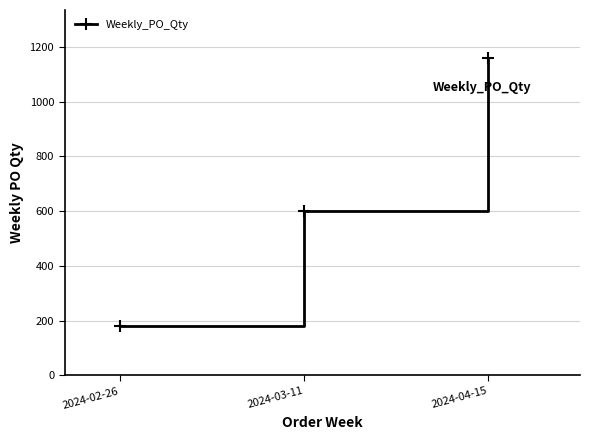

What is the maximum value shown in the chart?

1160